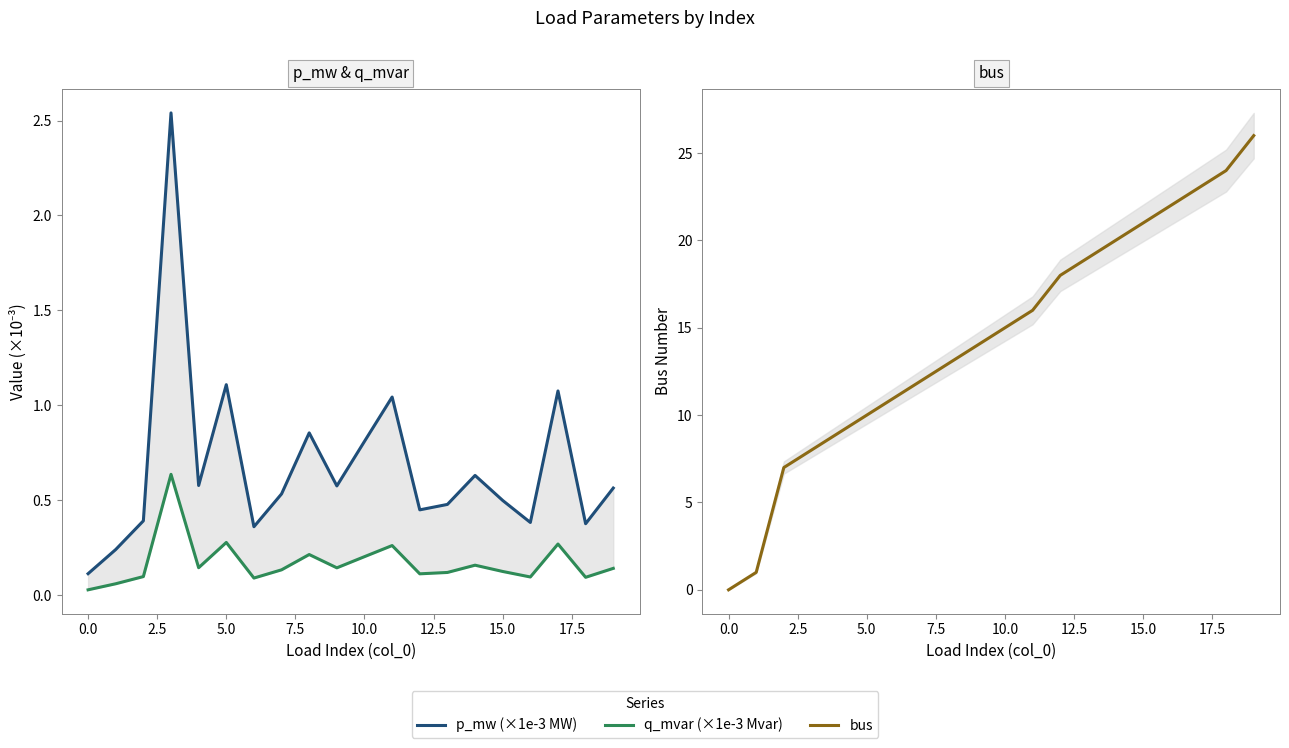

What is the difference between the second highest and second lowest values in the q_mvar (×1e-3 Mvar) series?

0.2